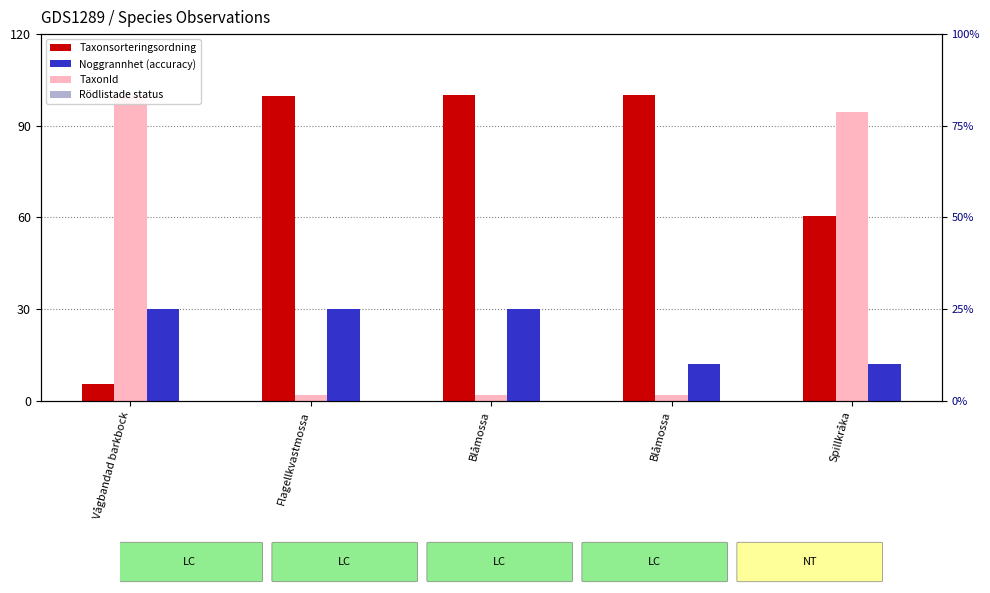

How many bars are there in total?

15